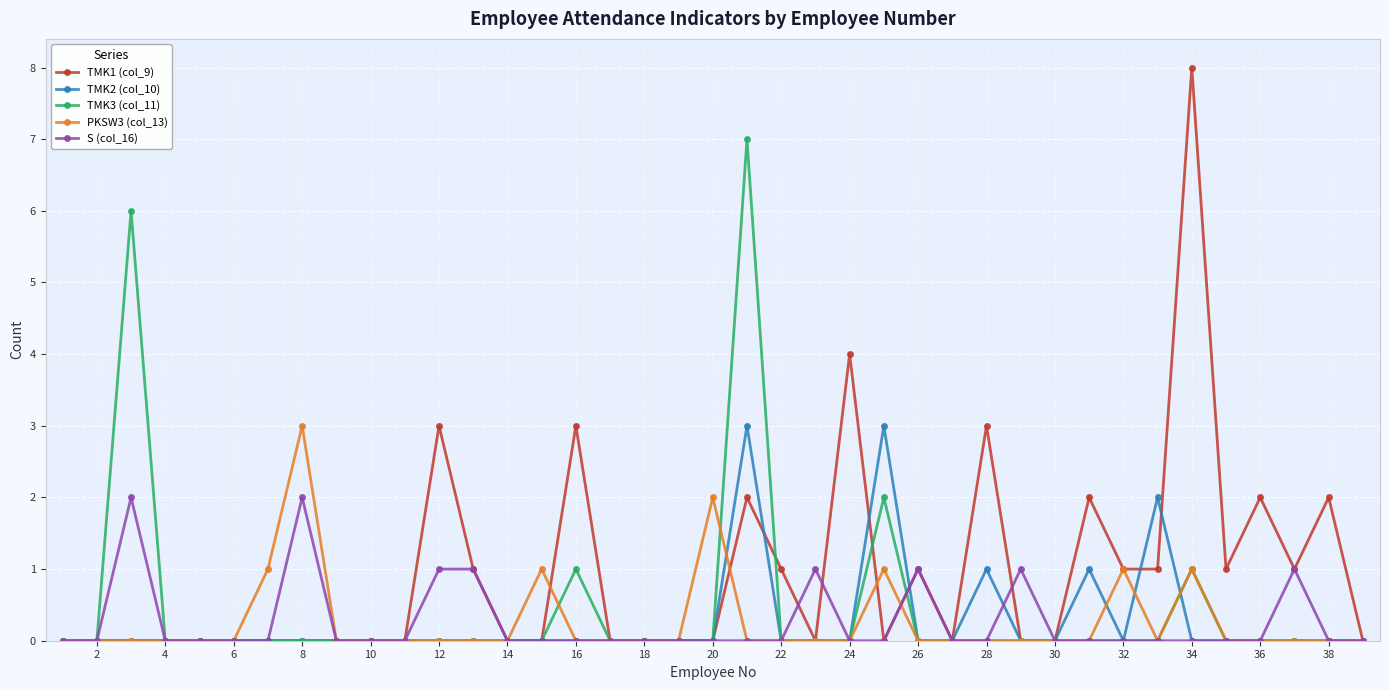

Which series has the widest spread of values?

TMK1 (col_9)